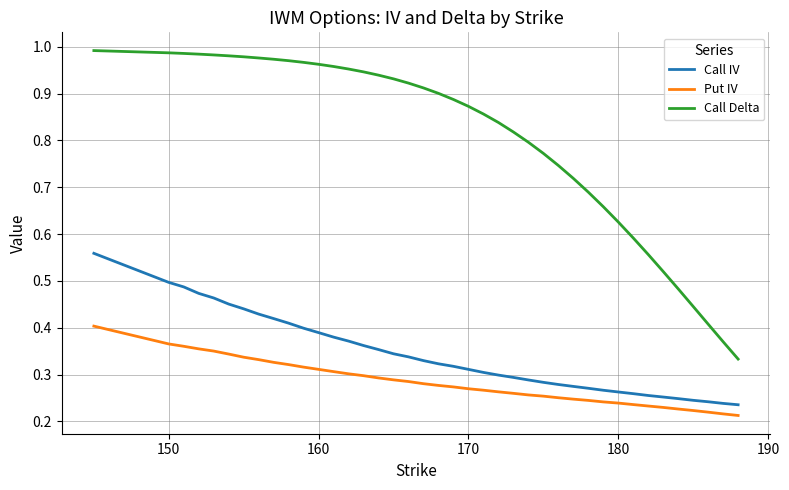

Rank the series by their maximum value, from lowest to highest.

Put IV, Call IV, Call Delta